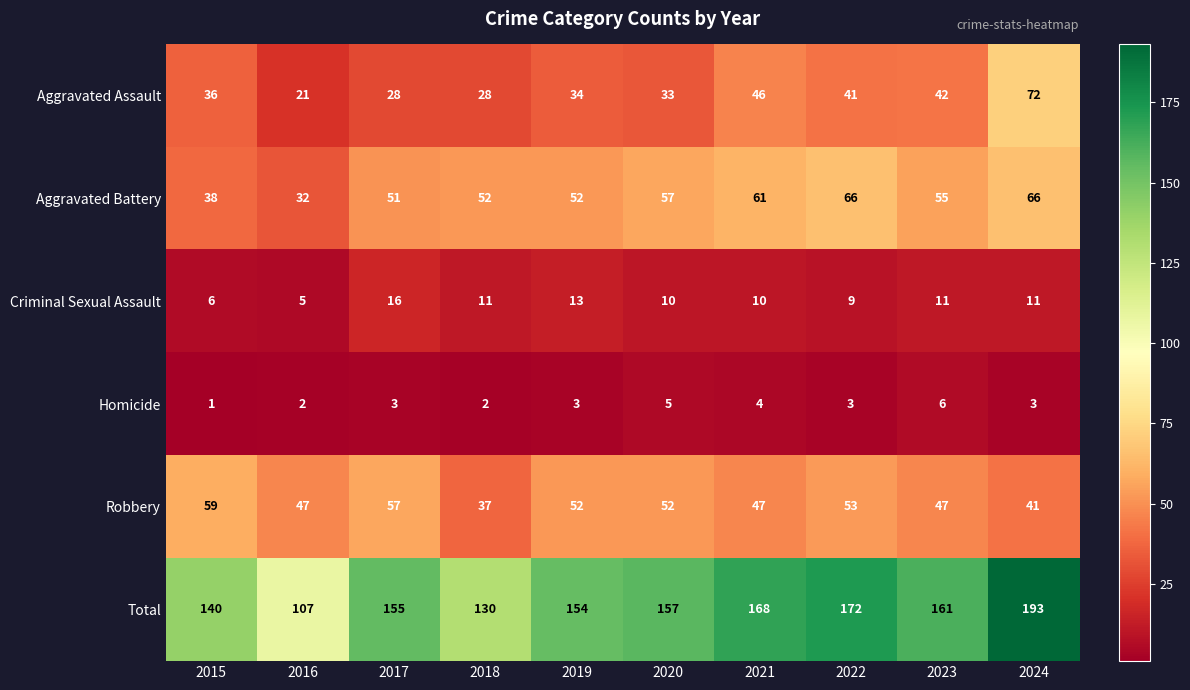

Is it true that Criminal Sexual Assault equals 16 at 2017?

True